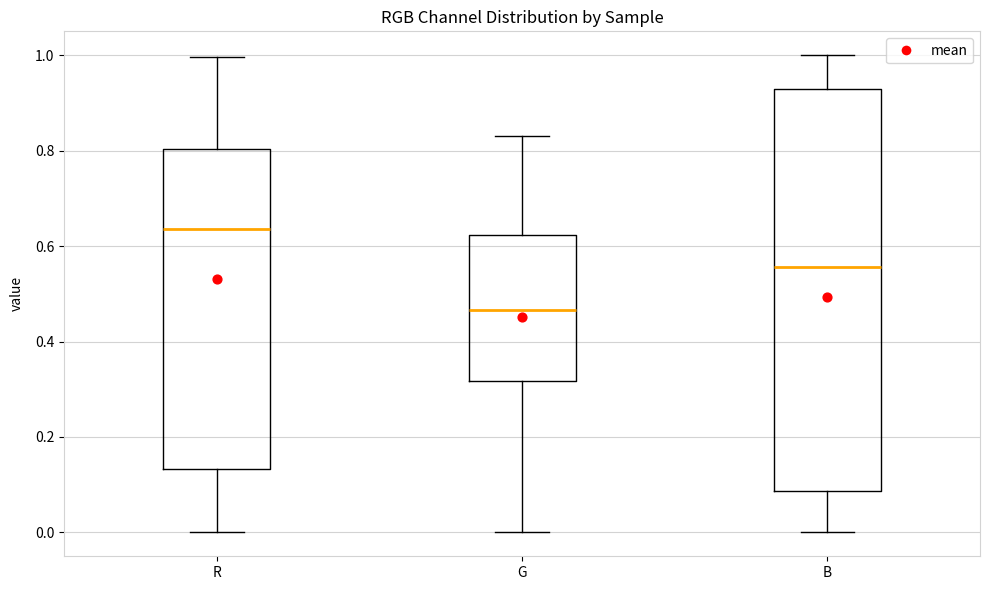

Where is the lower edge of the box for R on the y-axis? The values are not printed on the chart, so give them approximately, as read against the axis.

0.14